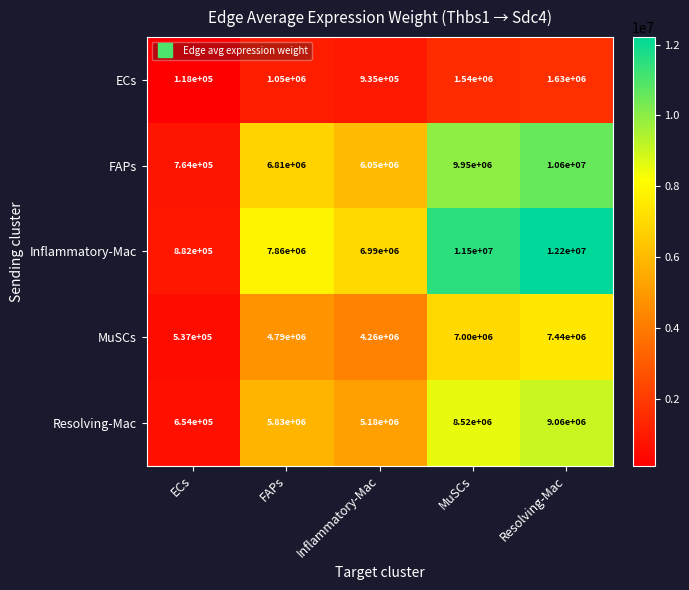

The value of Resolving-Mac at ECs is 654000. True or false?

True